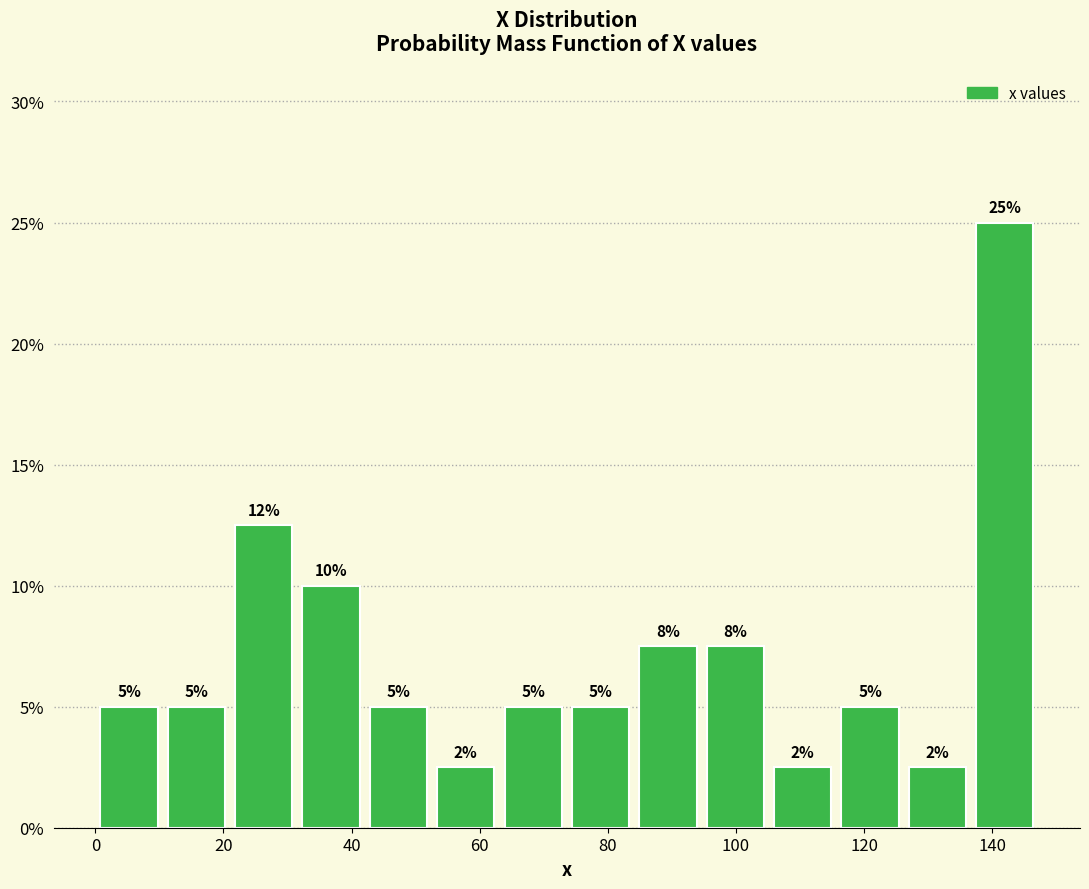

Over which range of the x-axis is the bar tallest?

136 to 148